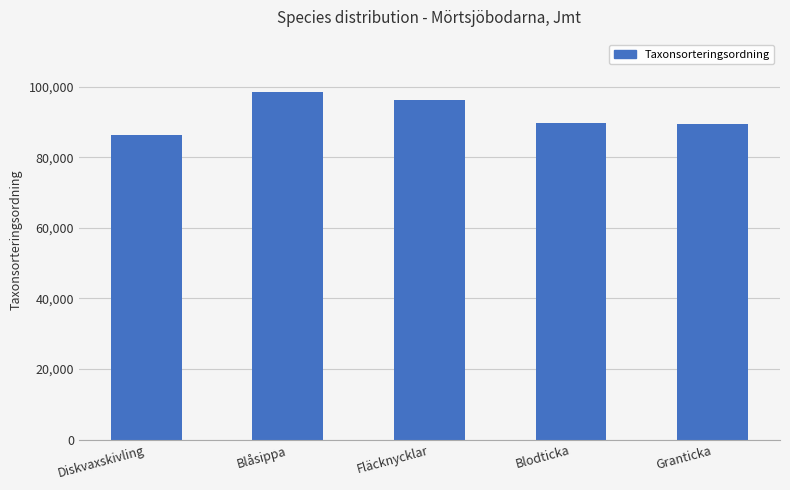

Are the bars grouped side by side (vs. stacked)?

No